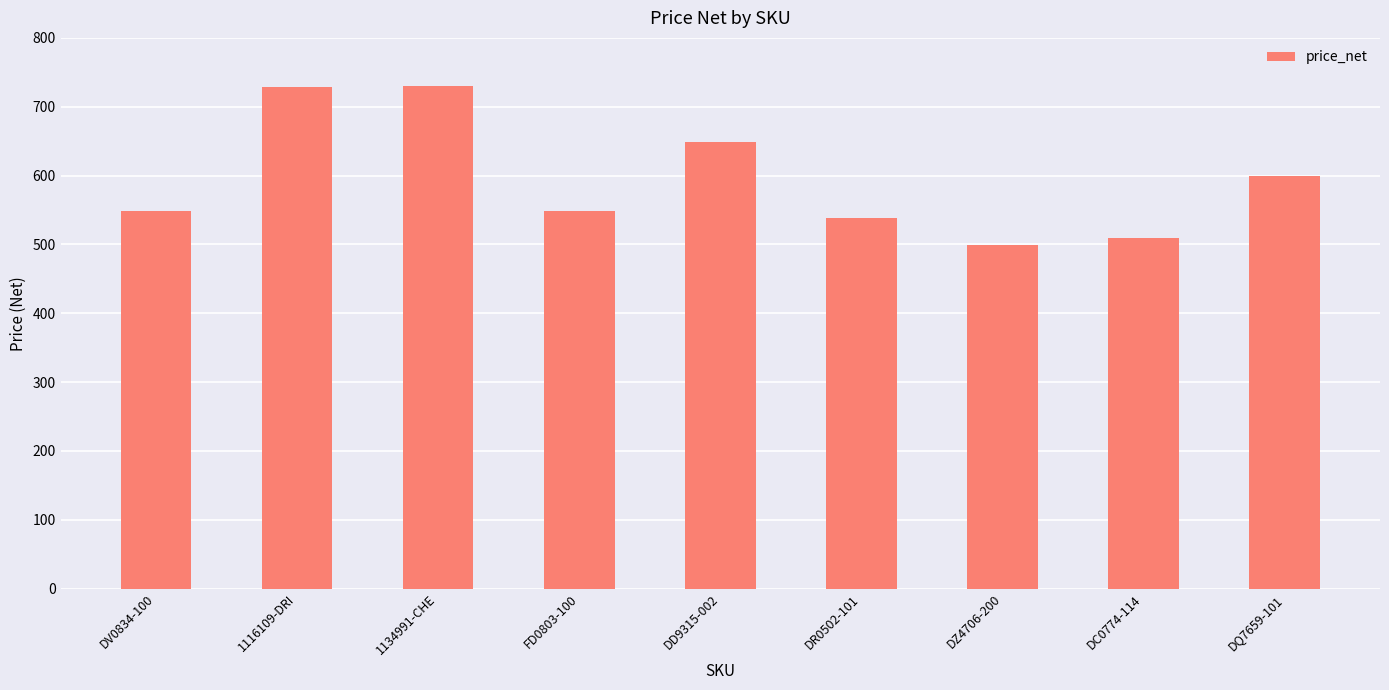

How many data points are less than 549?

3